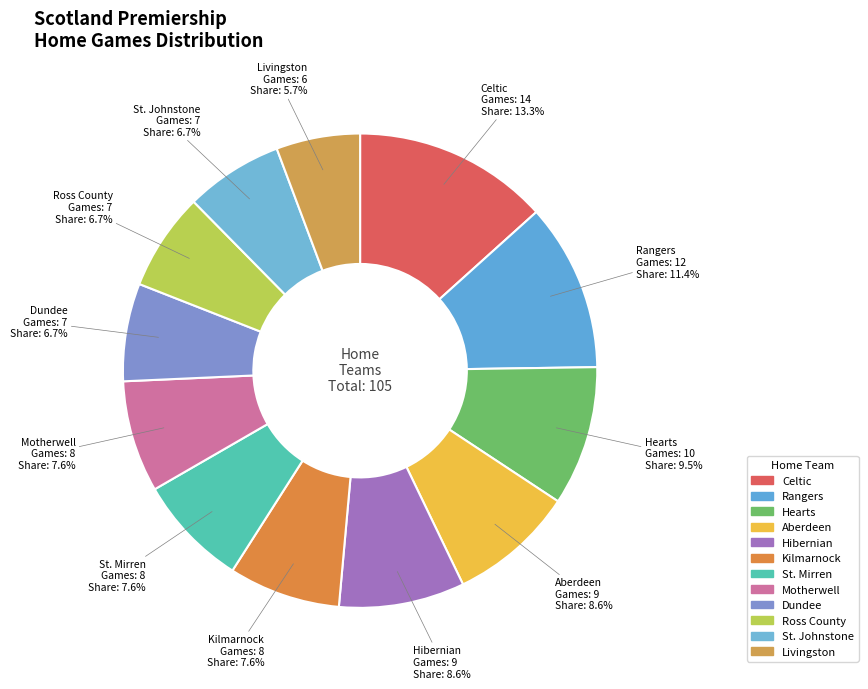

Does Livingston account for over 50% of the chart?

No